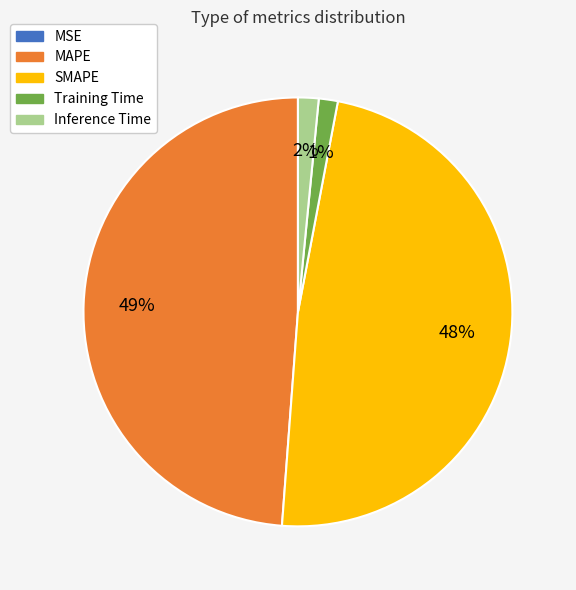

To the nearest percent, what is the average slice percentage?

20%